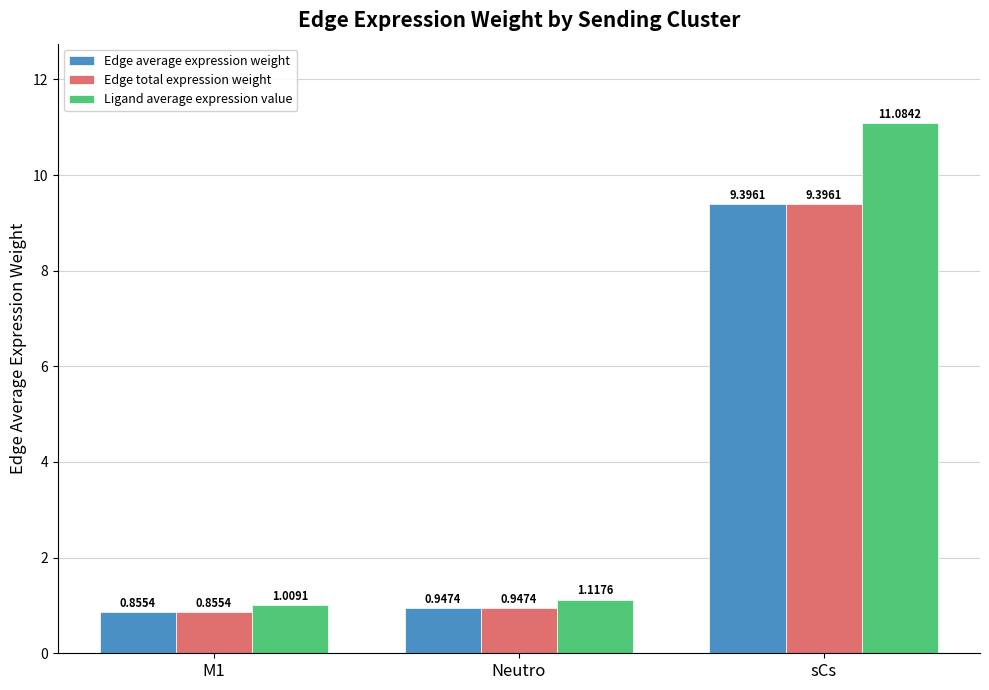

At which label does Edge total expression weight reach its peak?

sCs